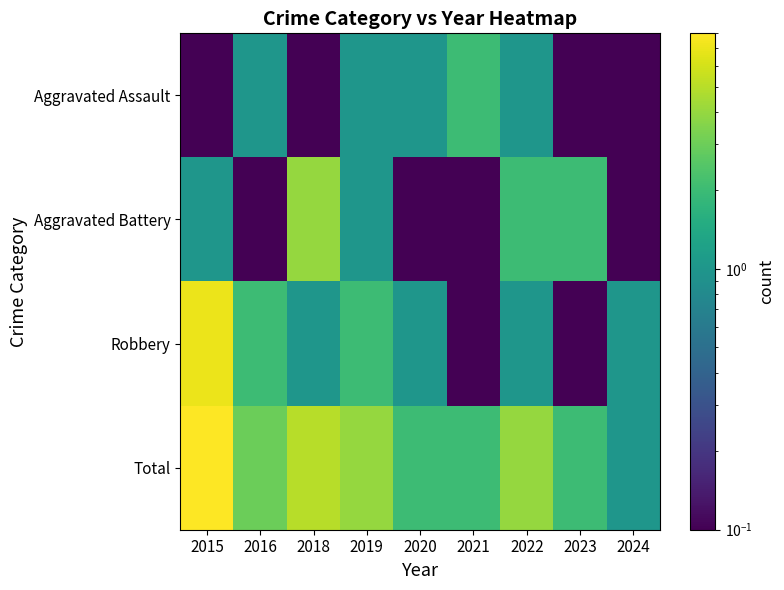

Which label corresponds to the largest value in the chart?

2015